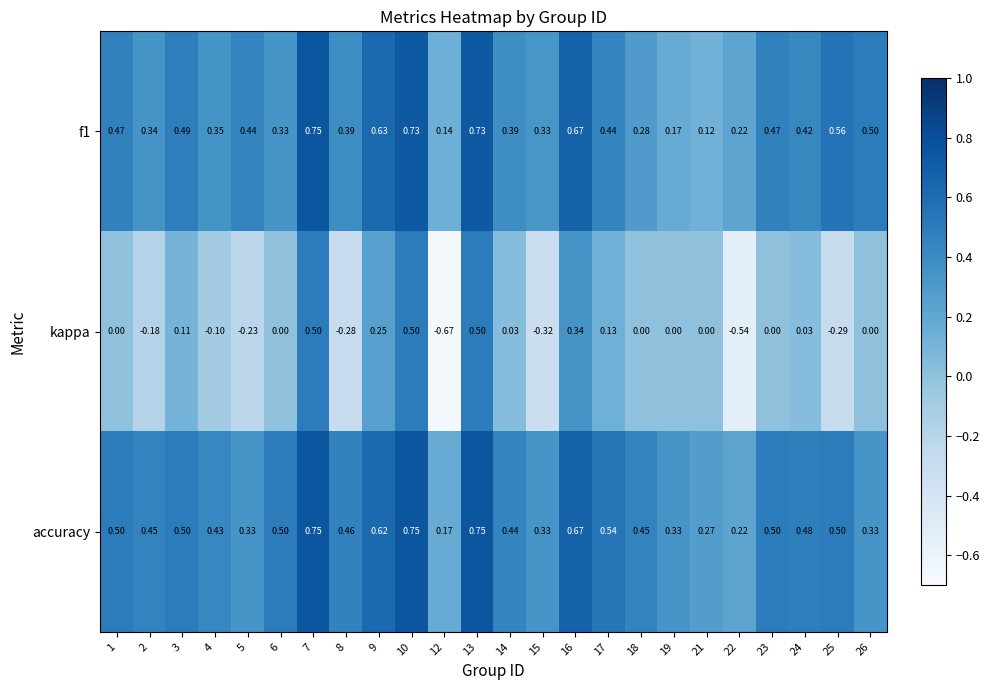

How many categories are shown in the chart?

24